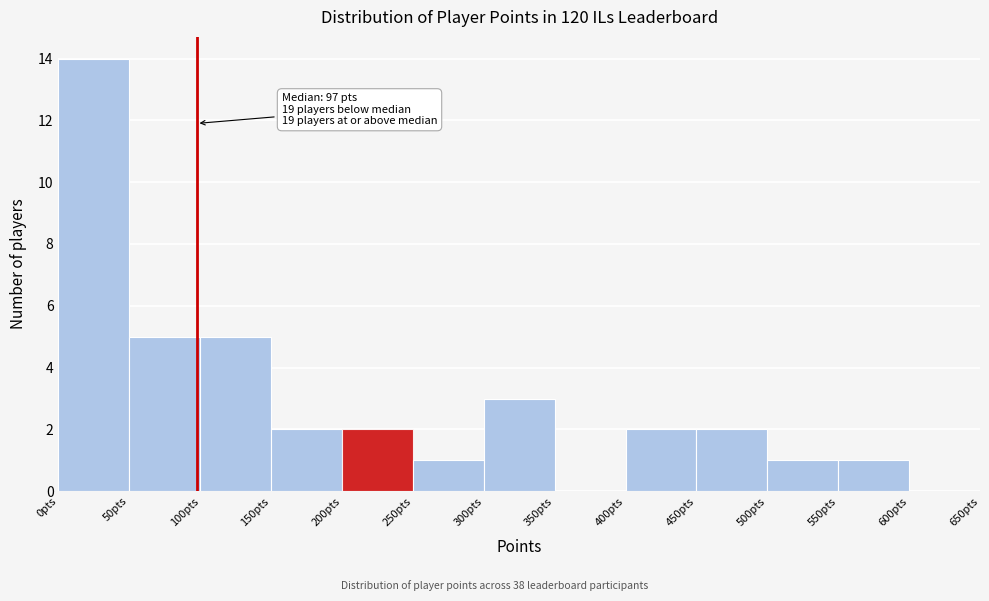

Which range on the x-axis has the tallest bar?

0 to 50